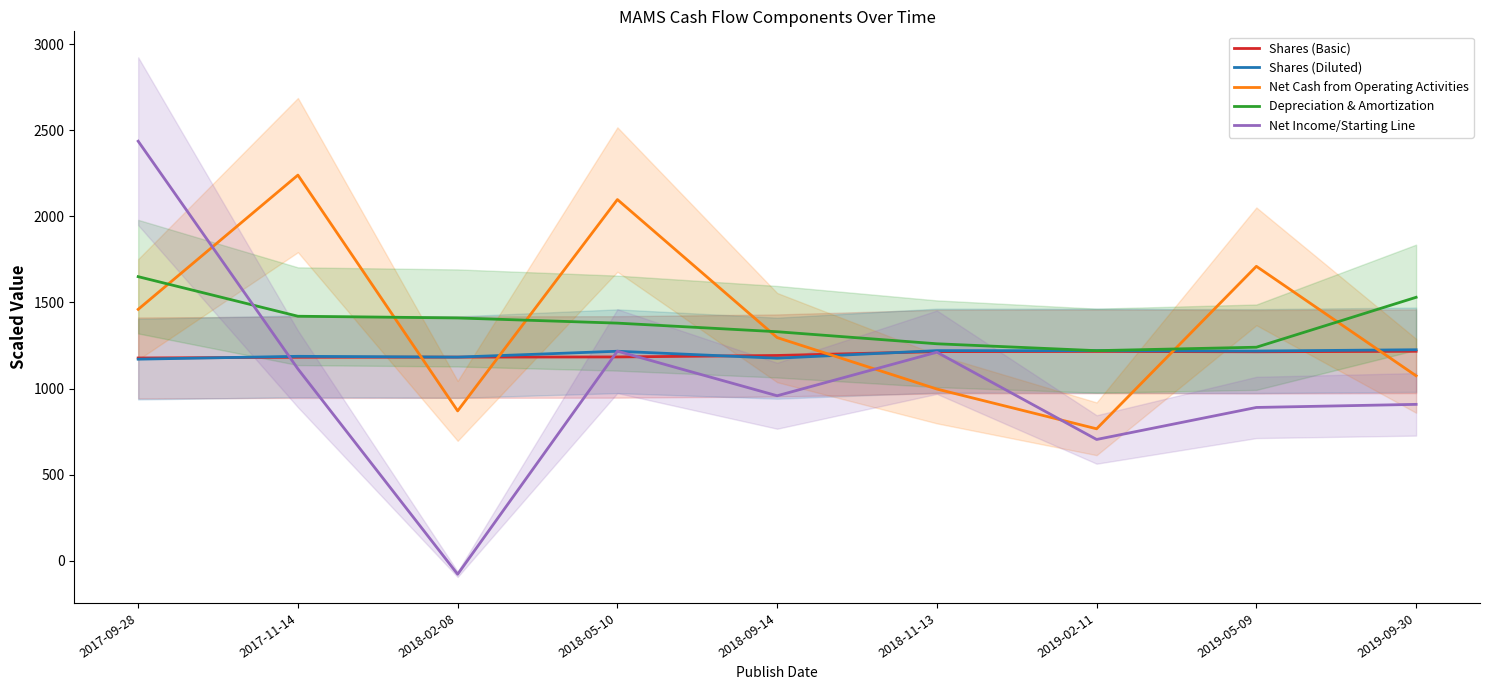

The value of Shares (Basic) at 2018-05-10 is 1183.5. True or false?

True